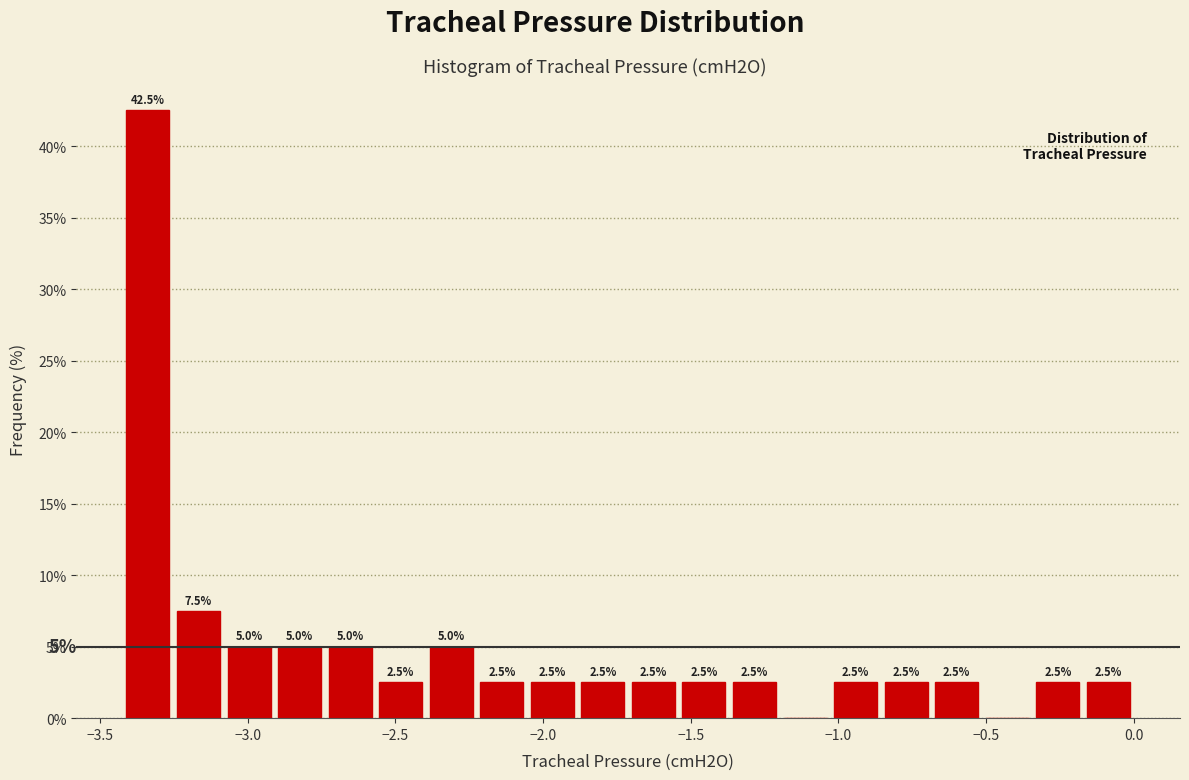

Read against the x-axis, roughly where is the centre of the tallest bar?

-3.35